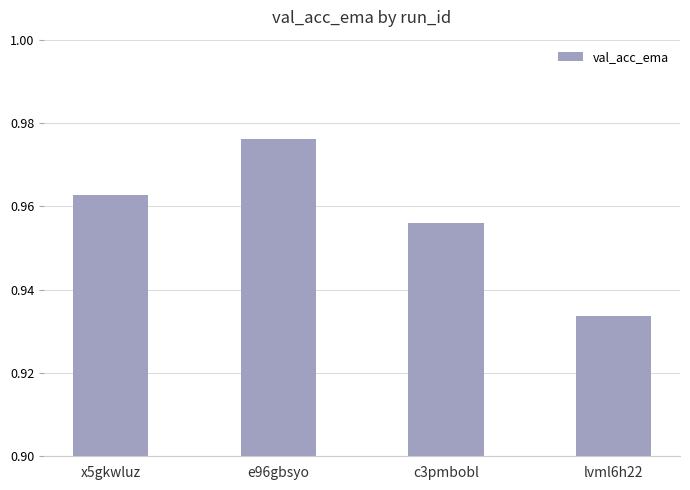

True or false: the data shows 1.5 at lvml6h22.

False